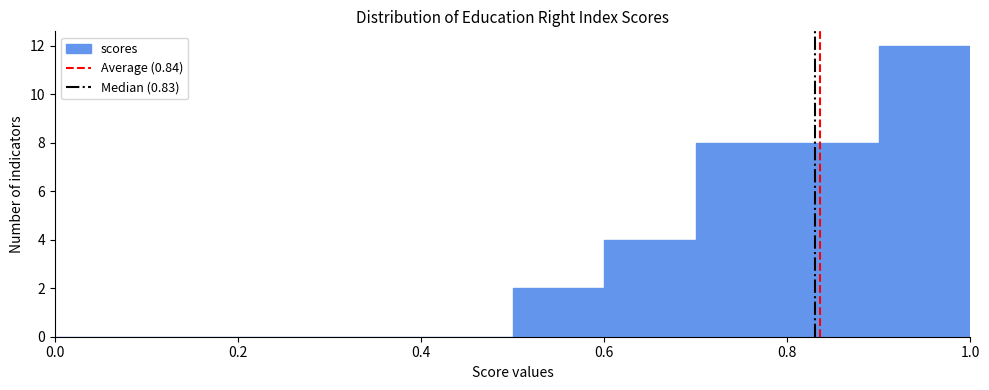

Reading left to right, transcribe this chart: for each bar, give the range it covers on the x-axis and its height. The values are not printed on the chart, so give them approximately, as read against the axis.

0.0 to 0.1: 0
0.1 to 0.2: 0
0.2 to 0.3: 0
0.3 to 0.4: 0
0.4 to 0.5: 0
0.5 to 0.6: 2
0.6 to 0.7: 4
0.7 to 0.8: 8
0.8 to 0.9: 8
0.9 to 1.0: 12